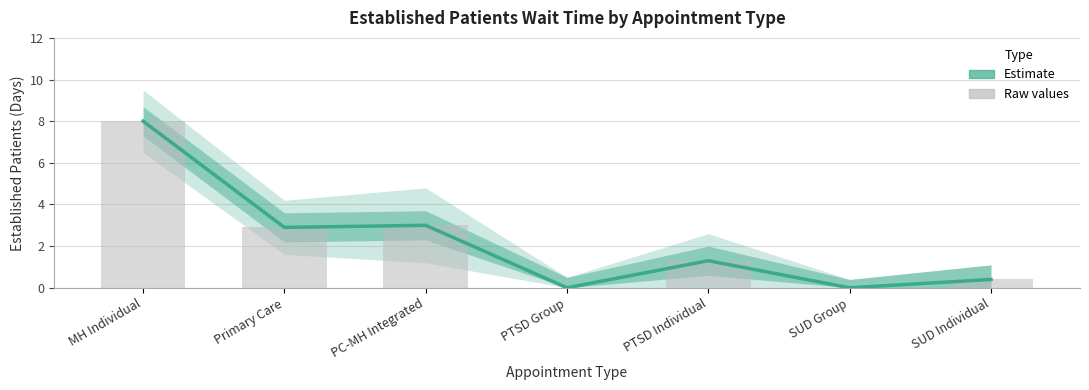

Rank the categories by EstablishedPatients value from lowest to highest.

PTSD Group, SUD Group, SUD Individual, PTSD Individual, Primary Care, PC-MH Integrated, MH Individual